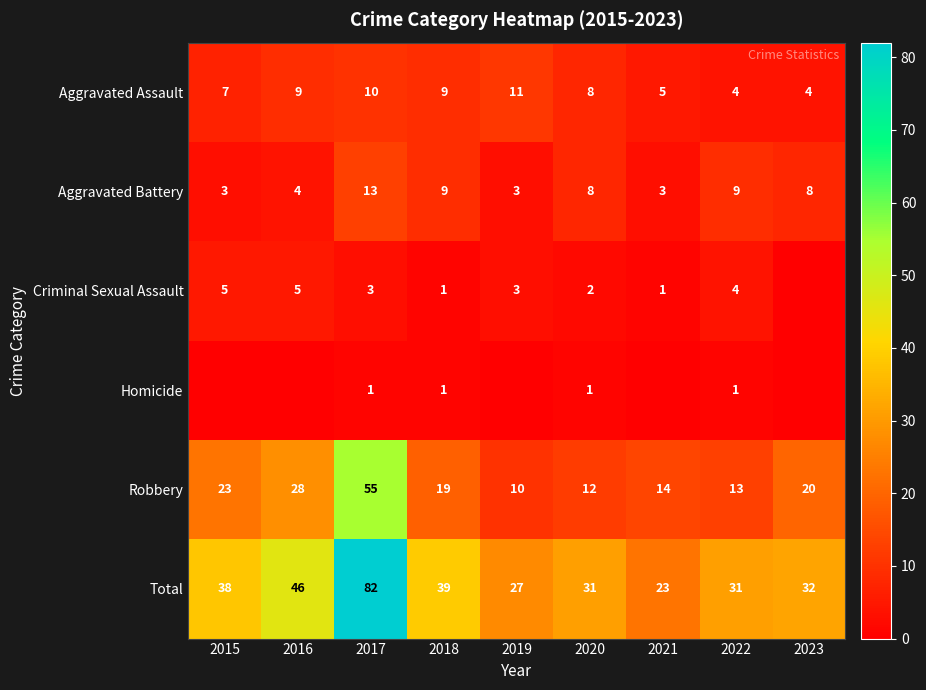

What is the maximum value for Aggravated Assault?

11